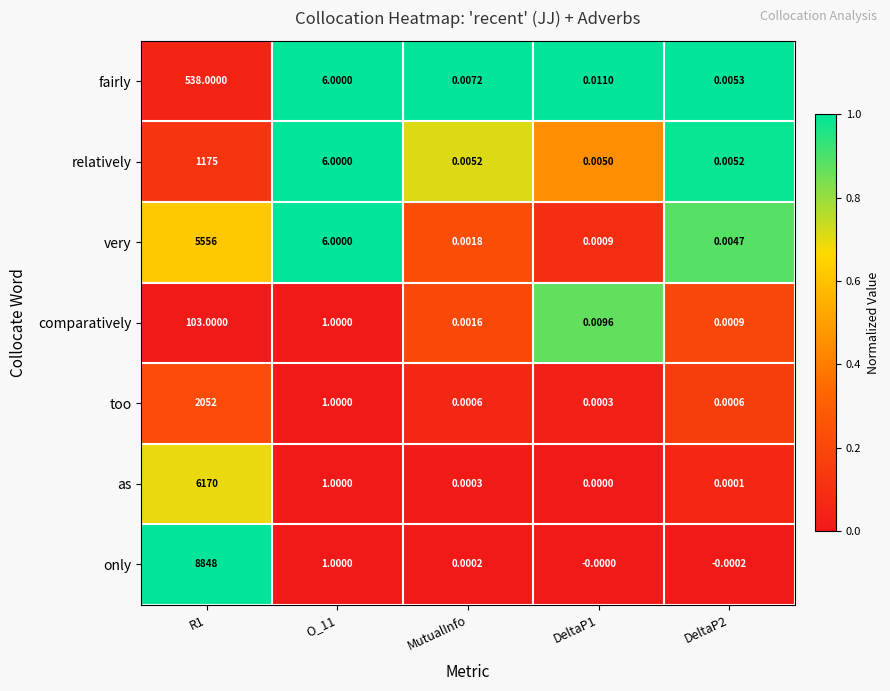

Rank the series by their maximum value, from highest to lowest.

only, as, very, too, relatively, fairly, comparatively